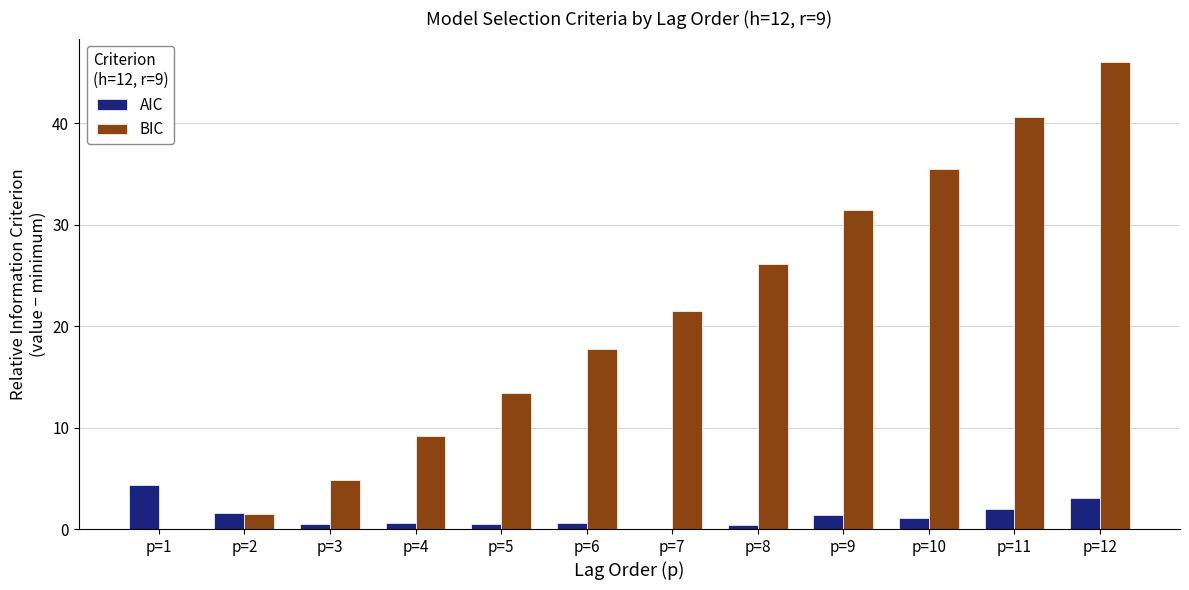

Where is BIC nearest to the value 23?

p=7